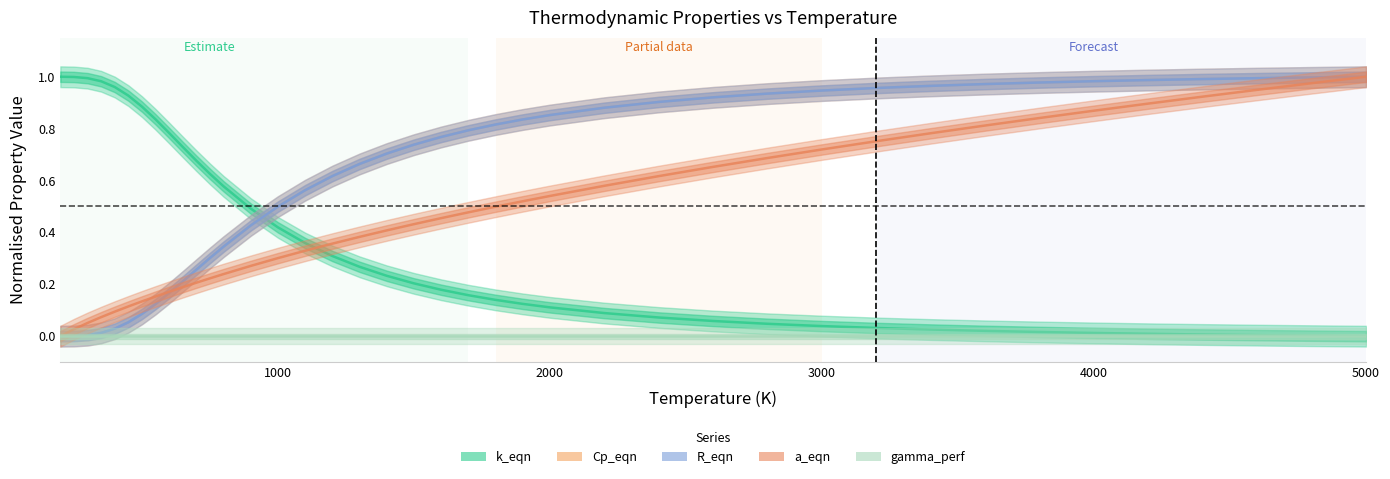

What are all the series names shown in the legend?

k_eqn, Cp_eqn, R_eqn, a_eqn, gamma_perf